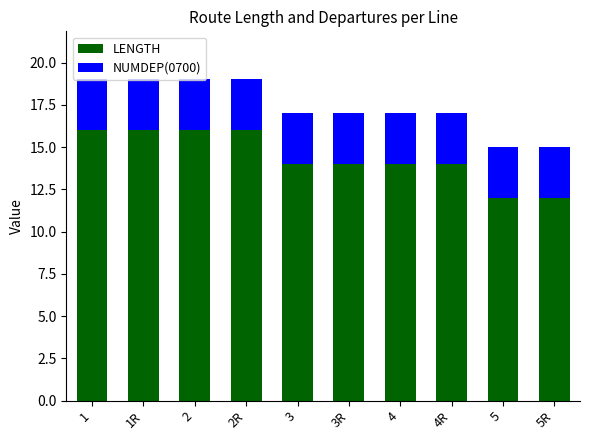

What is the average value of the LENGTH series?

14